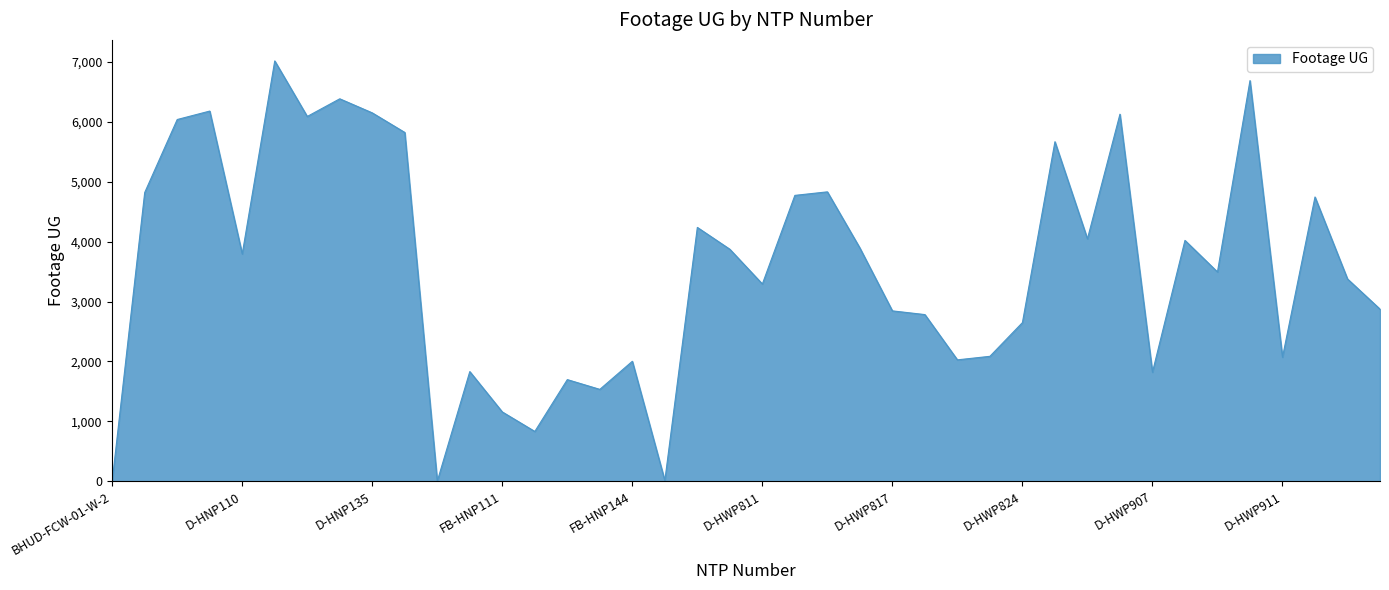

Count the number of categories in the chart.

40